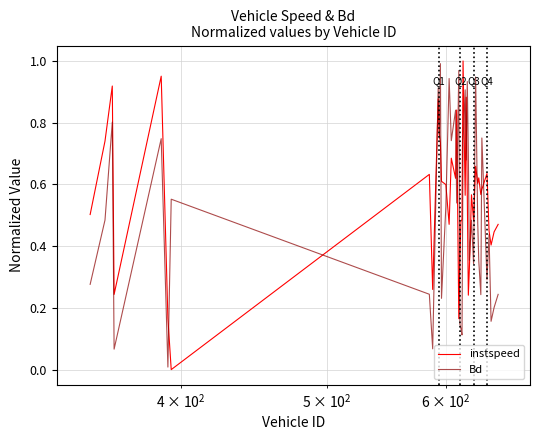

How many intersections are there between instspeed and Bd?

18